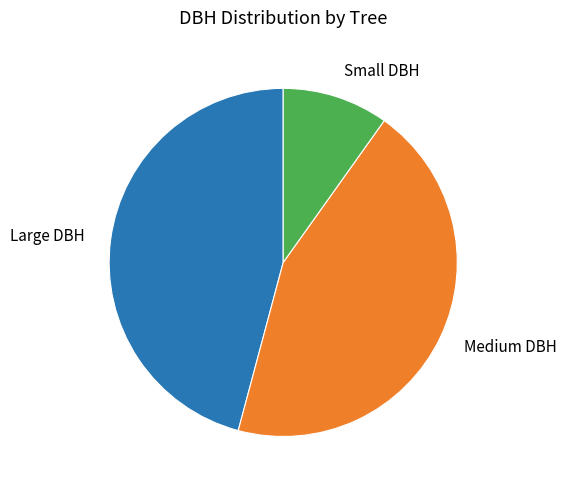

Is the sum of Large DBH and Medium DBH greater than half?

Yes